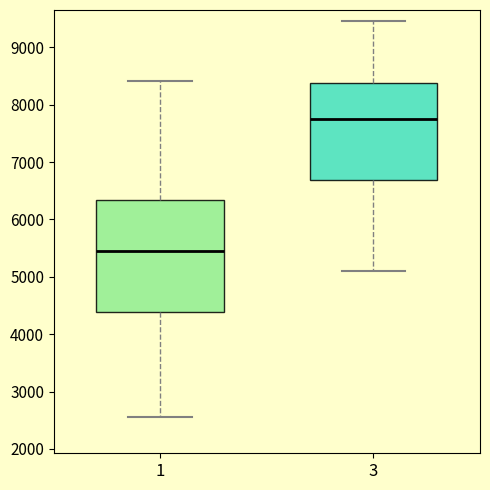

Which box is the tallest, from its lower edge to its upper edge?

1